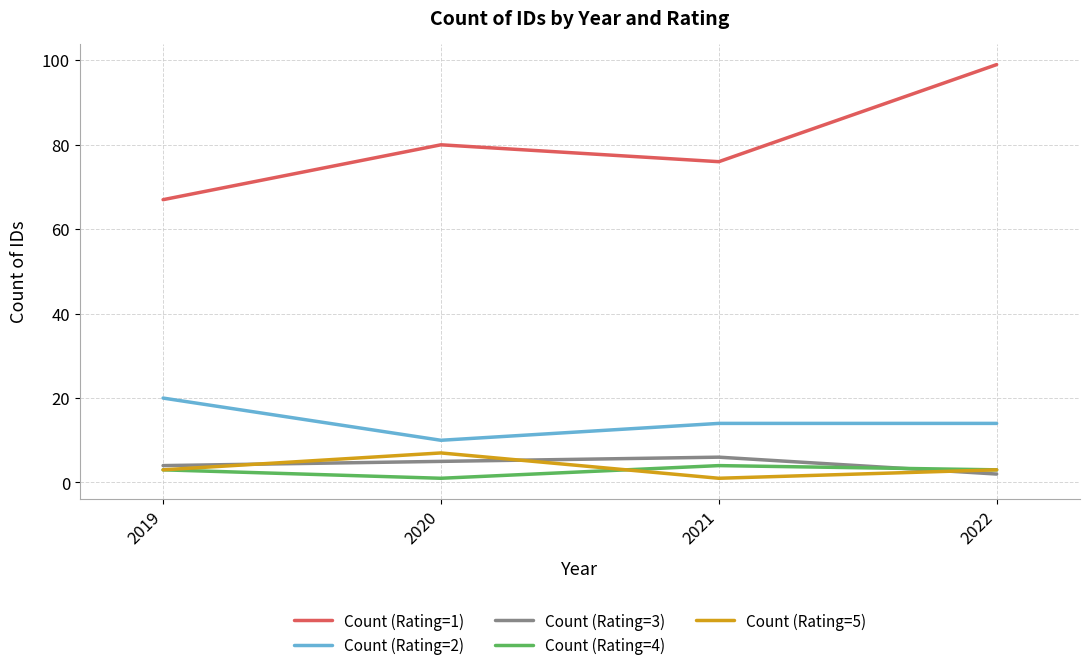

Is it true that Count (Rating=2) equals 19 at 2021?

False